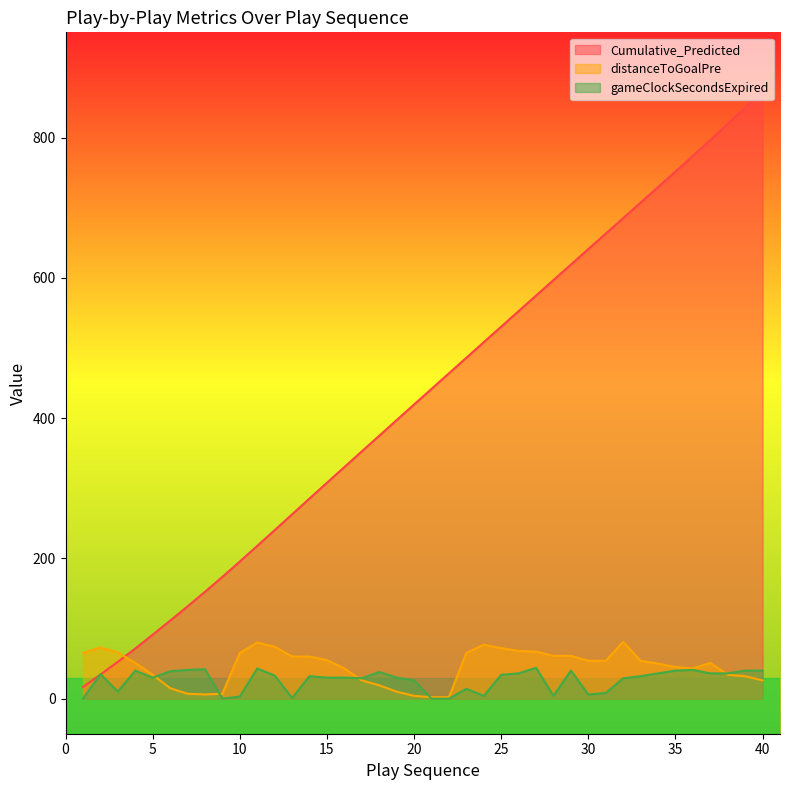

Reading right to left, what are all the values shown in this chart?

Cumulative_Predicted: 40=867.1	39=842.9	38=819.4	37=796.4	36=773.8	35=751.5	34=729.3	33=707.2	32=685.1	31=663.0	30=641.0	29=618.9	28=596.8	27=574.7	26=552.5	25=530.4	24=508.2	23=486.0	22=463.8	21=441.6	20=419.3	19=397.1	18=374.8	17=352.5	16=330.2	15=307.8	14=285.4	13=262.8	12=240.2	11=217.8	10=195.5	9=173.6	8=152.3	7=131.5	6=111.2	5=91.2	4=71.5	3=52.5	2=34.3	1=16.6
distanceToGoalPre: 40=26.0	39=32.0	38=34.0	37=51.0	36=43.0	35=45.0	34=50.0	33=54.0	32=81.0	31=54.0	30=54.0	29=61.0	28=61.0	27=67.0	26=68.0	25=72.0	24=77.0	23=65.0	22=2.0	21=2.0	20=4.0	19=10.0	18=19.0	17=26.0	16=43.0	15=55.0	14=60.0	13=60.0	12=74.0	11=80.0	10=65.0	9=7.0	8=6.0	7=7.0	6=15.0	5=34.0	4=51.0	3=66.0	2=73.0	1=65.0
gameClockSecondsExpired: 40=40.0	39=40.0	38=36.0	37=36.0	36=41.0	35=40.0	34=36.0	33=32.0	32=29.0	31=8.0	30=6.0	29=40.0	28=4.0	27=44.0	26=36.0	25=34.0	24=4.0	23=14.0	22=0.0	21=0.0	20=26.0	19=30.0	18=38.0	17=29.0	16=30.0	15=30.0	14=32.0	13=1.0	12=33.0	11=43.0	10=3.0	9=0.0	8=42.0	7=41.0	6=39.0	5=30.0	4=40.0	3=10.0	2=35.0	1=0.0